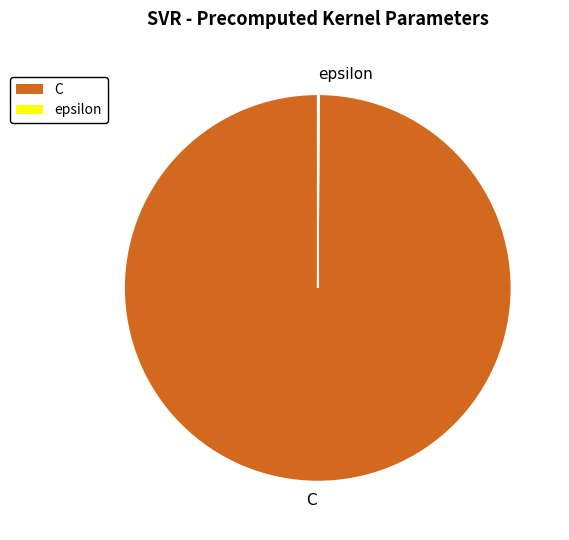

The C slice represents 100% of the pie. True or false?

True